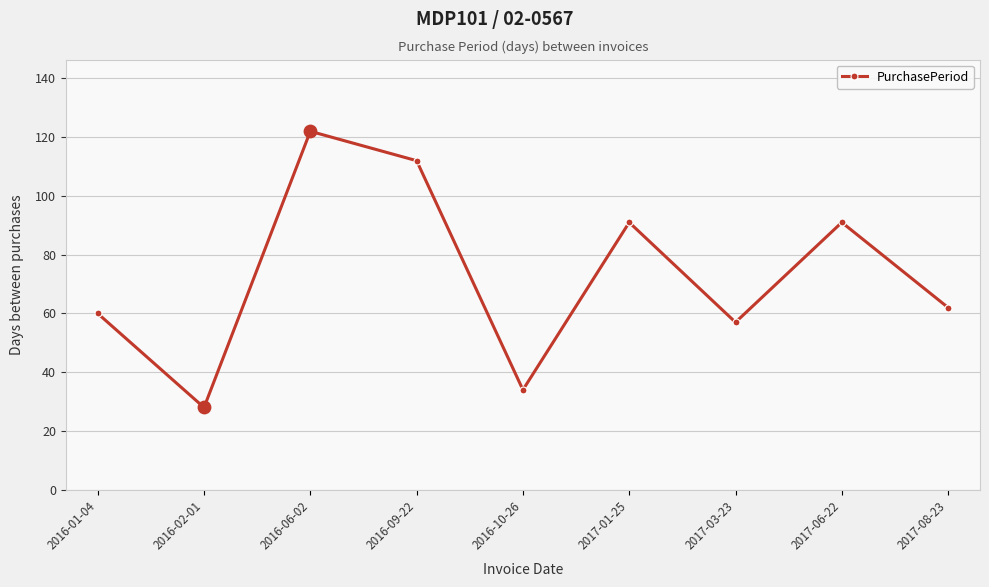

Approximately how many times larger is the value at 2016-10-26 compared to 2017-01-25?

0.4